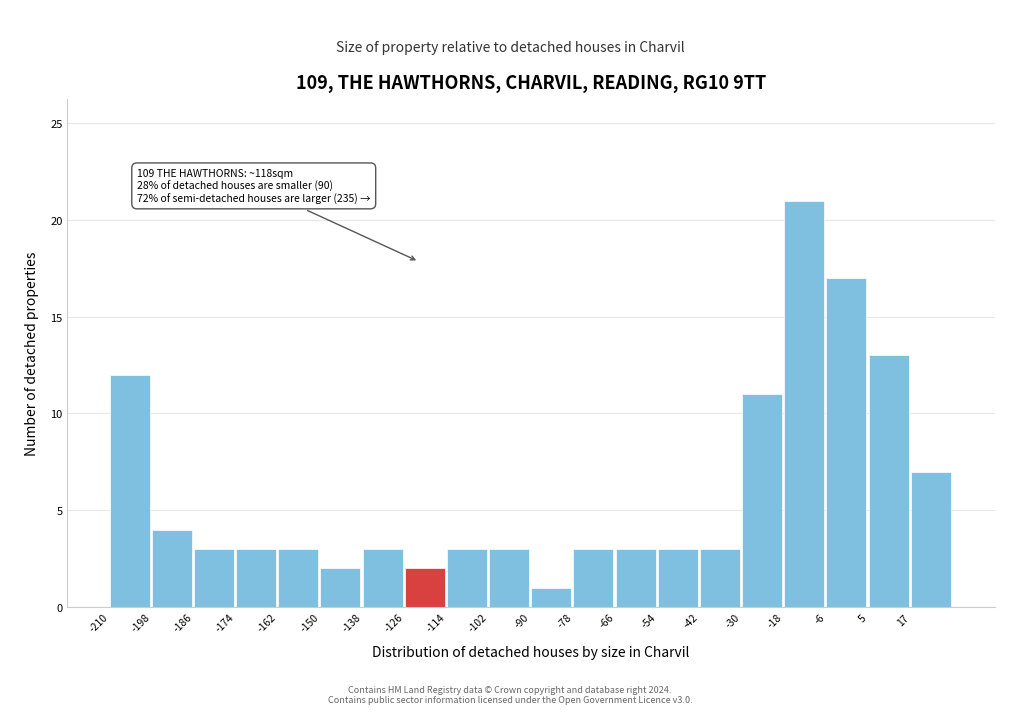

Over which range of the x-axis is the bar tallest?

-18 to -6